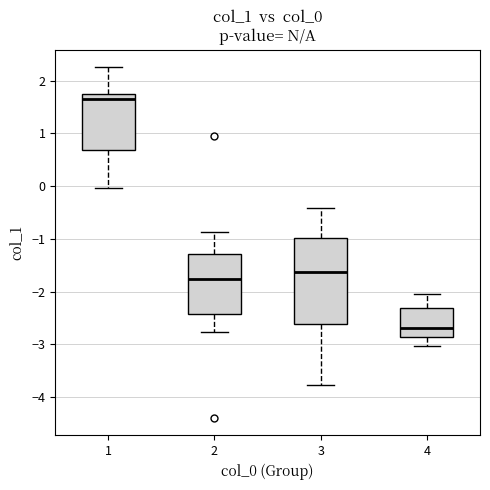

Which box's median line is the highest?

1